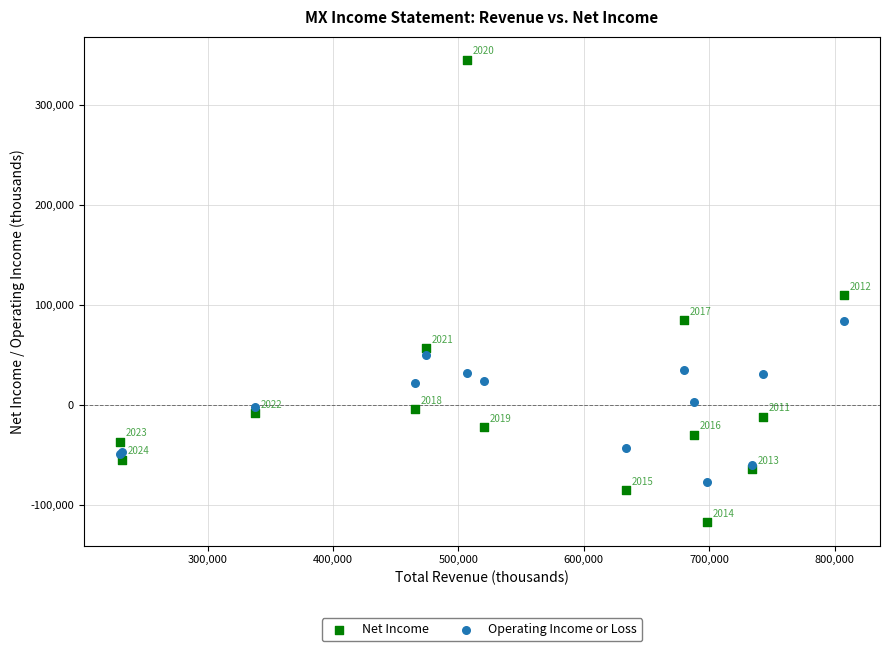

Which series has the largest Y range (max minus min)?

Net Income